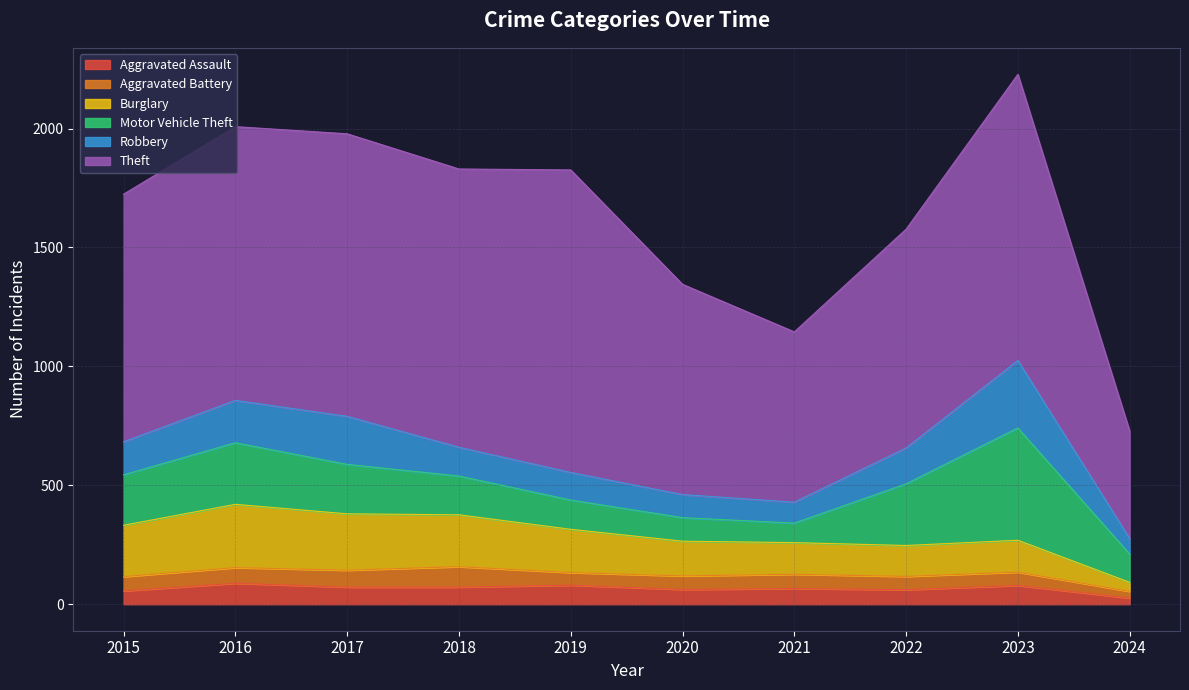

How many data points in Aggravated Battery are less than 60?

5